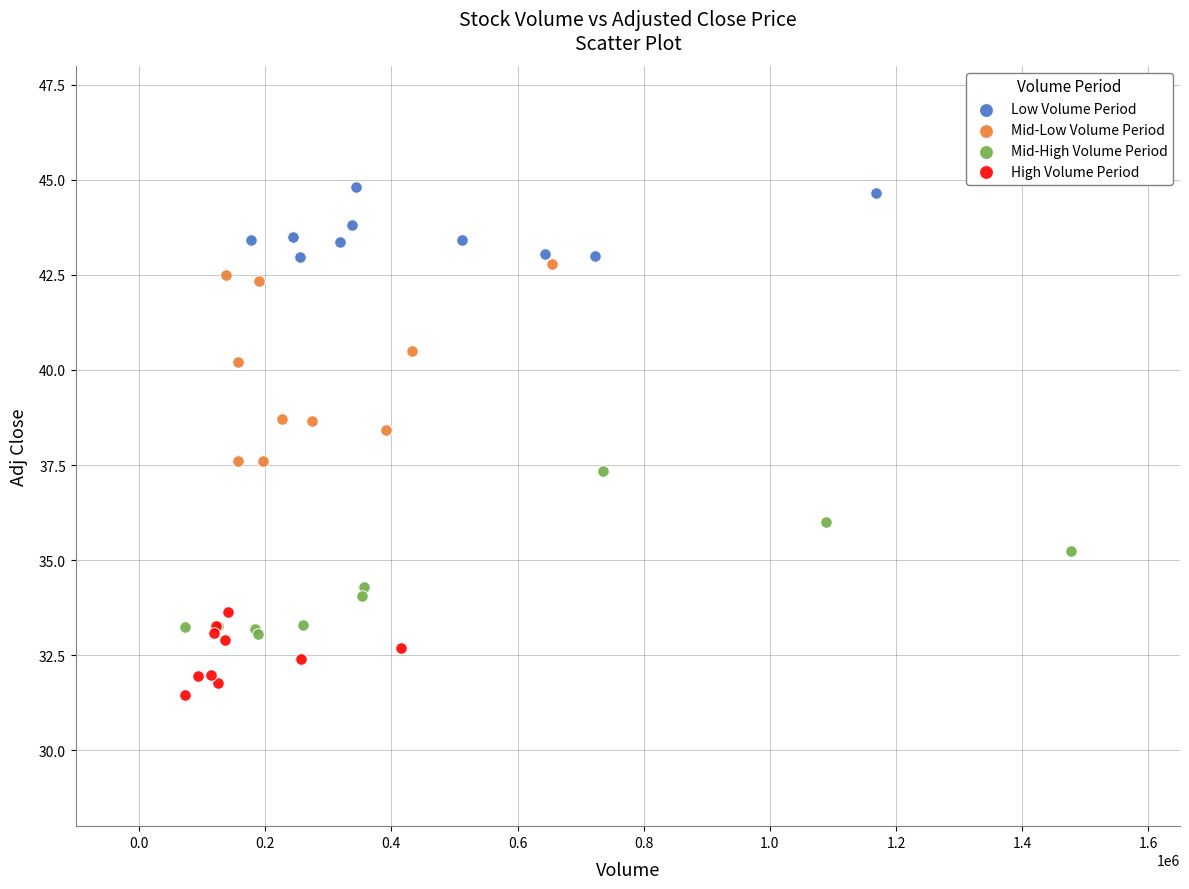

Which series has the widest spread of Y values?

Mid-Low Volume Period